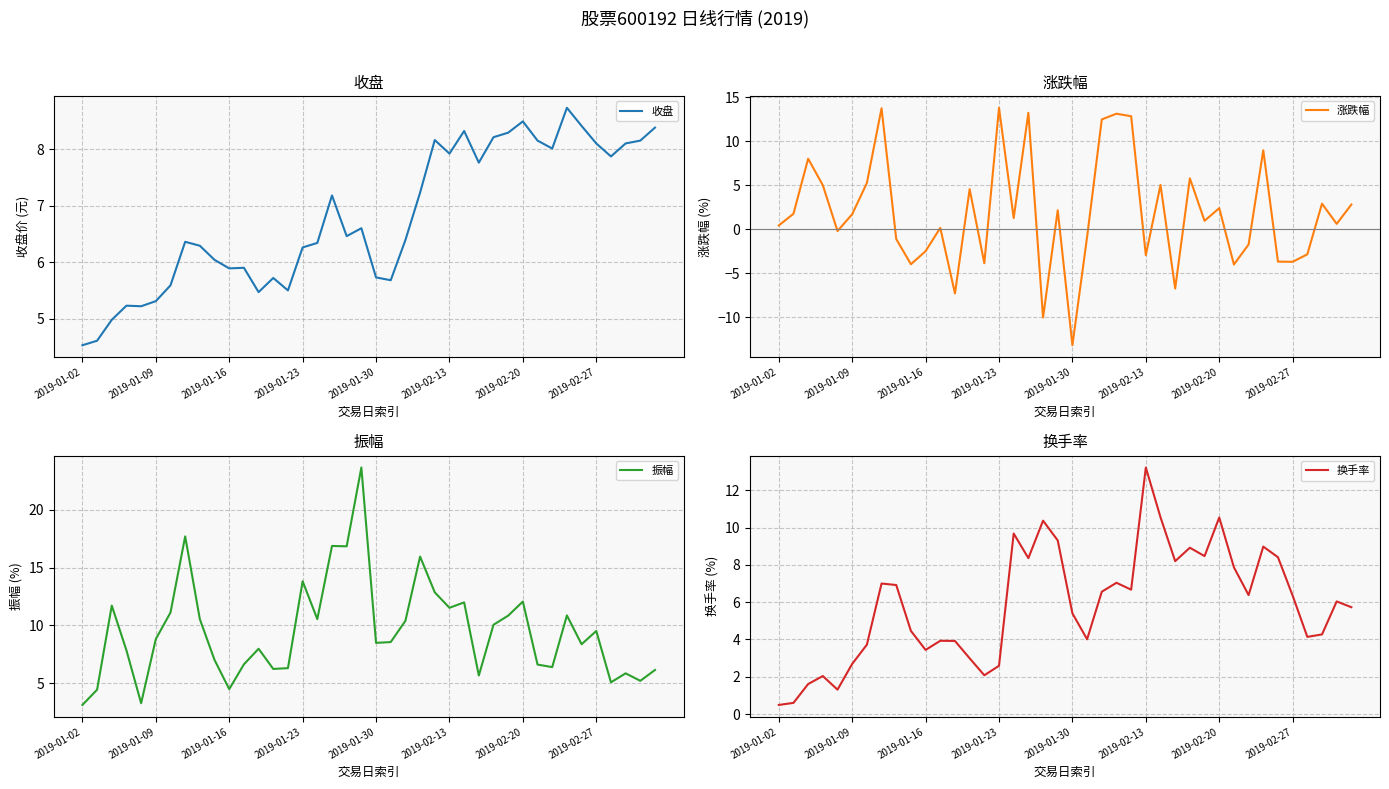

True or false: 换手率 and 涨跌幅 intersect in this chart.

True